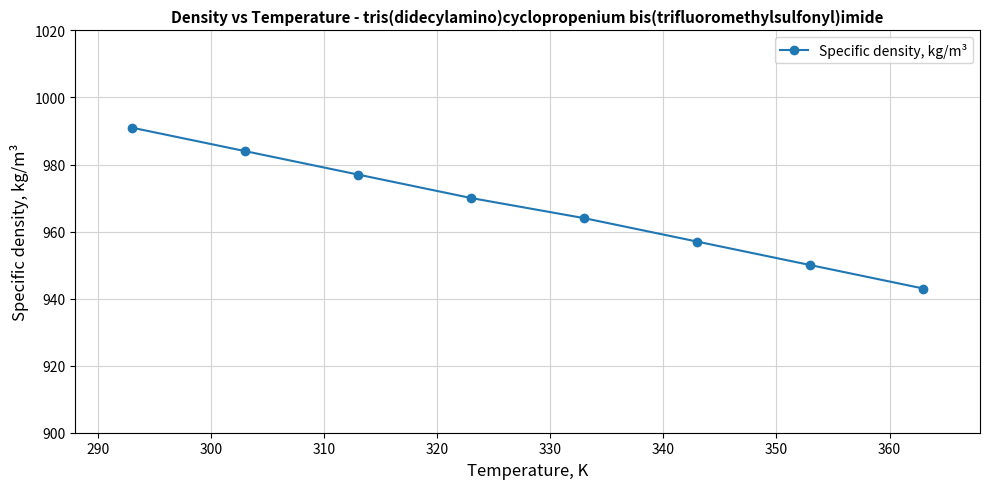

How many values are between 957 and 984?

5